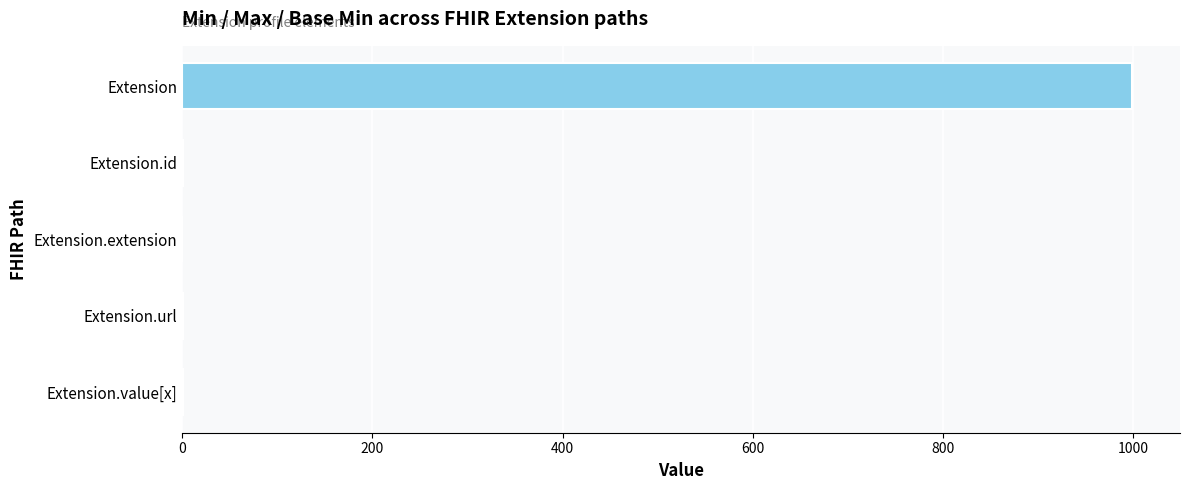

What is the approximate value at Extension?

999